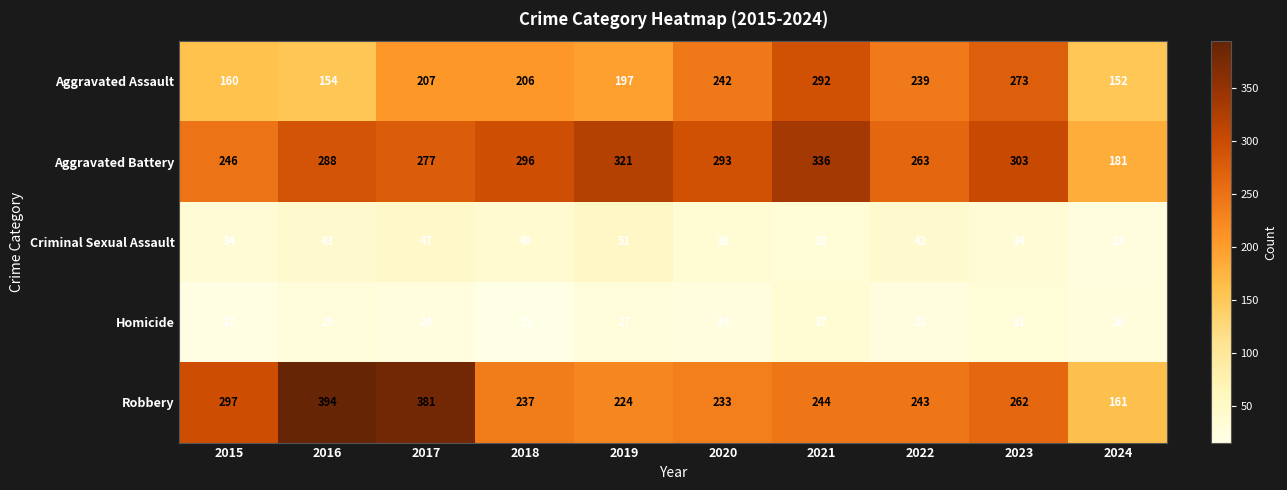

Which series has the largest total across all categories?

Aggravated Battery